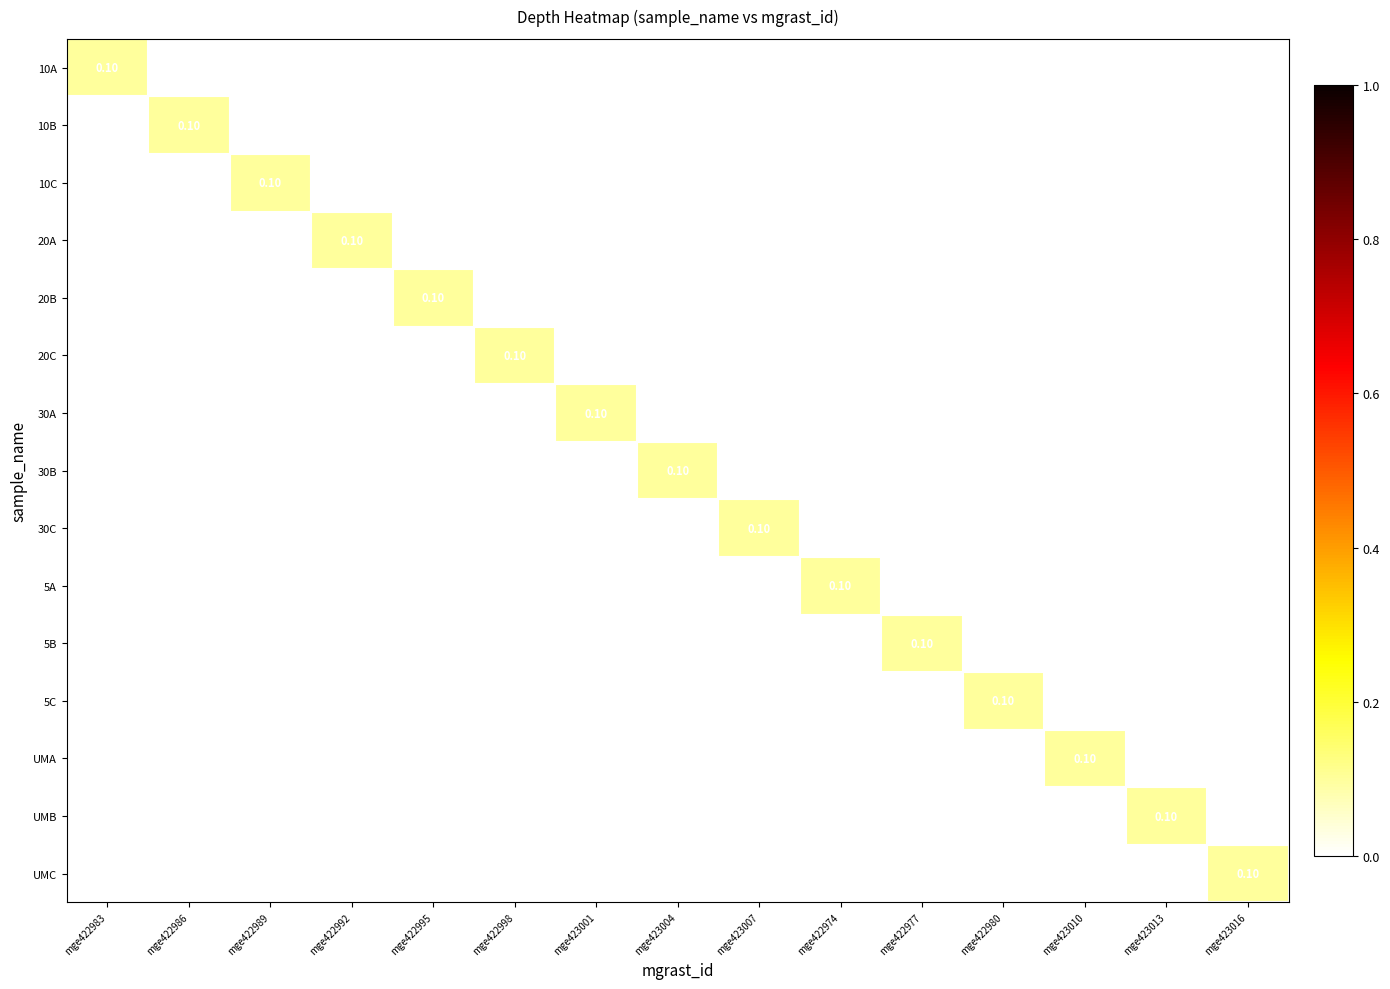

Which category has the highest value across all series?

mge422983